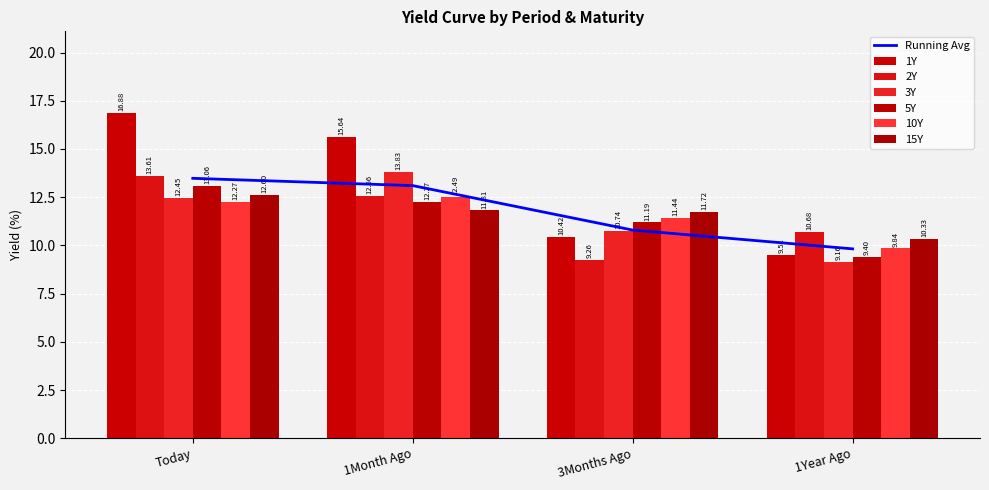

Which series changed the most between 1Month Ago and 1Year Ago?

1Y